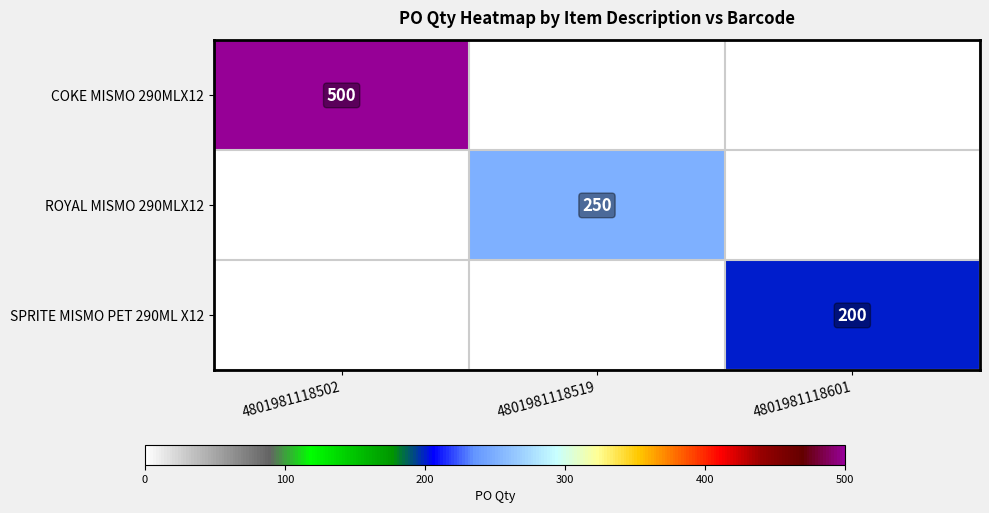

Is it true that SPRITE MISMO PET 290ML X12 equals 278 at 4801981118601?

False